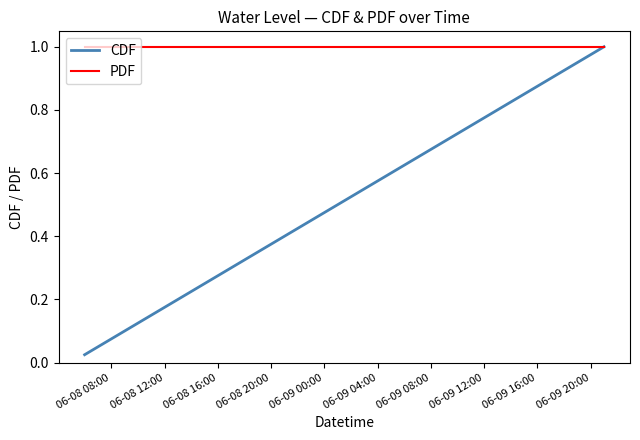

Which series has the widest spread of values?

CDF